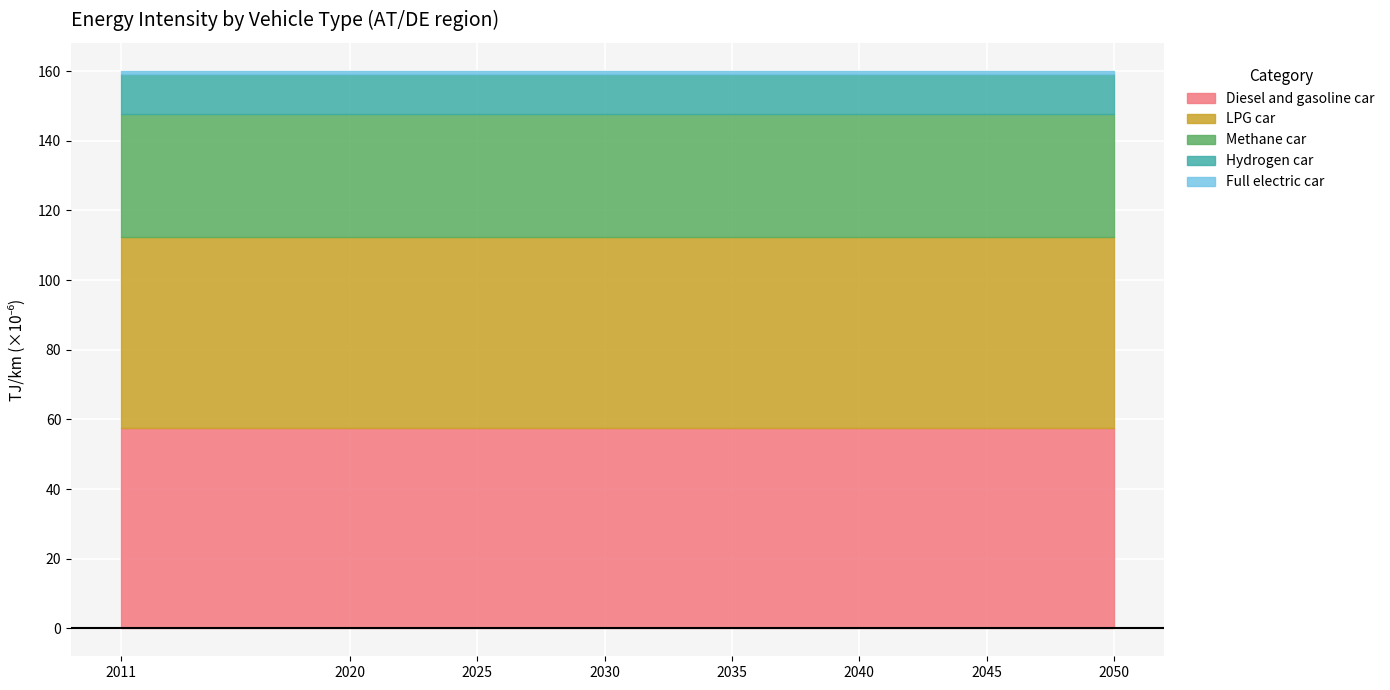

True or false: Full electric car and Diesel and gasoline car intersect in this chart.

False